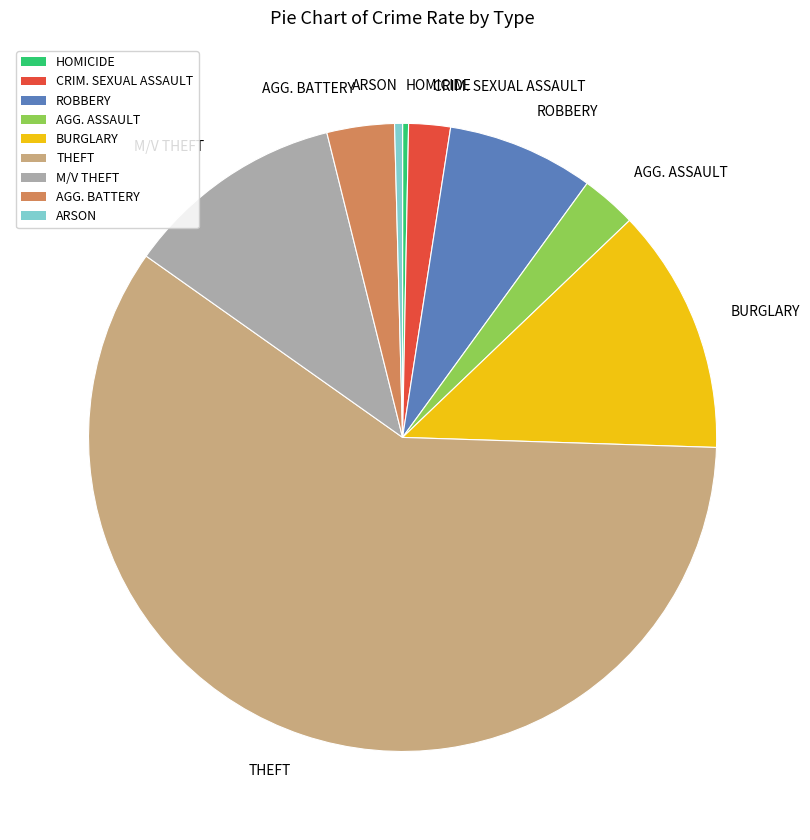

Count the number of slices in the pie.

9